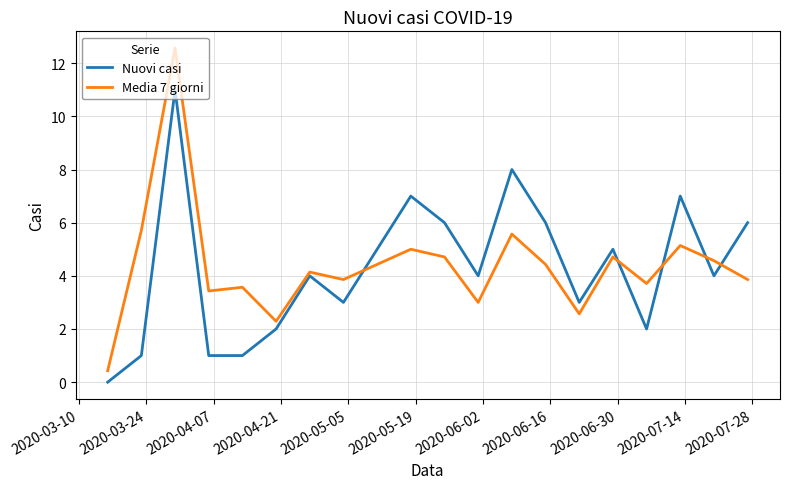

Rank the series by their maximum value, from highest to lowest.

Media 7 giorni, Nuovi casi